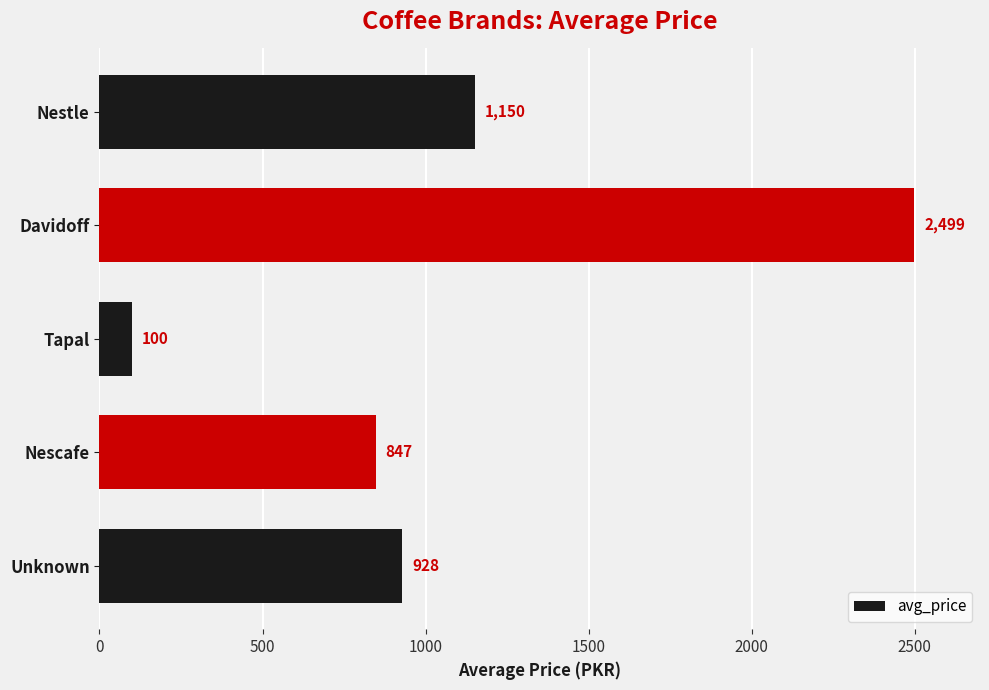

Rank the categories by value from highest to lowest.

Davidoff, Nestle, Unknown, Nescafe, Tapal